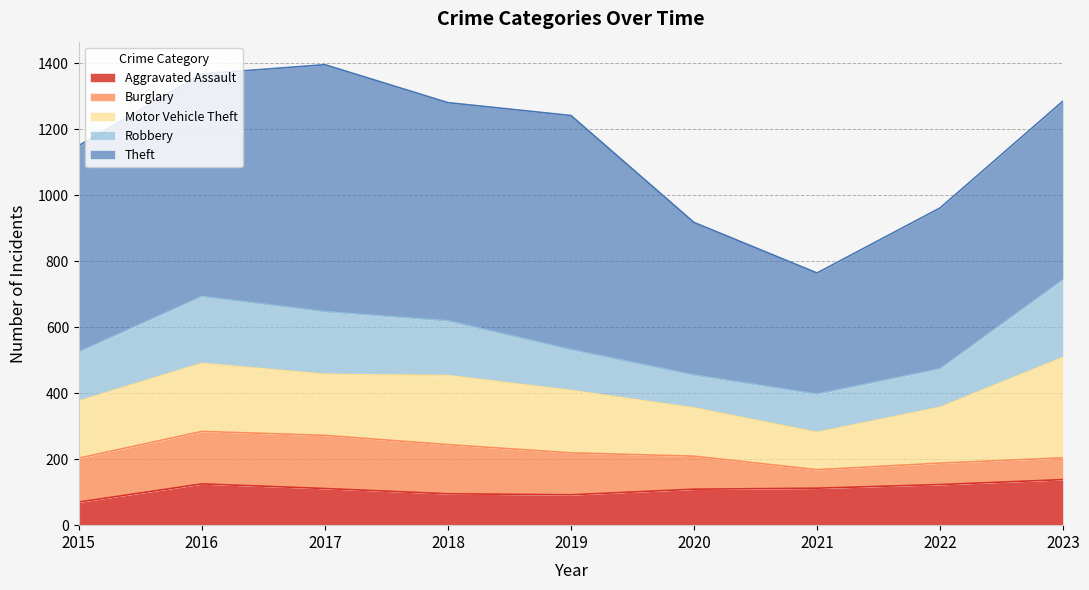

Reading right to left, what are all the values shown in this chart?

Aggravated Assault: 138	123	112	109	92	95	111	125	70
Burglary: 66	65	56	100	127	149	161	159	133
Motor Vehicle Theft: 304	169	113	146	189	209	185	206	173
Robbery: 236	117	116	100	124	166	190	203	149
Theft: 541	487	367	462	709	661	748	674	625